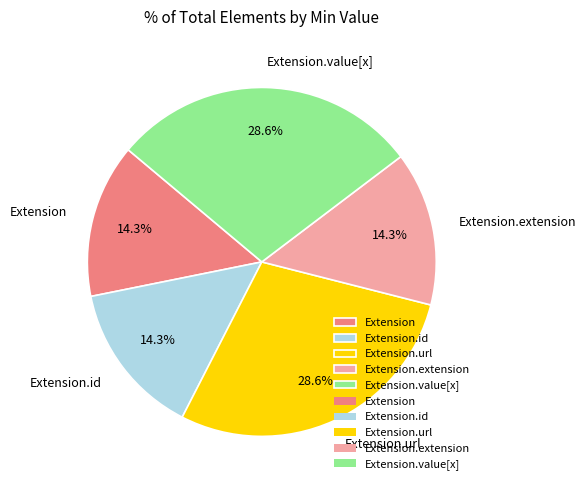

Does Extension.id account for over 50% of the chart?

No